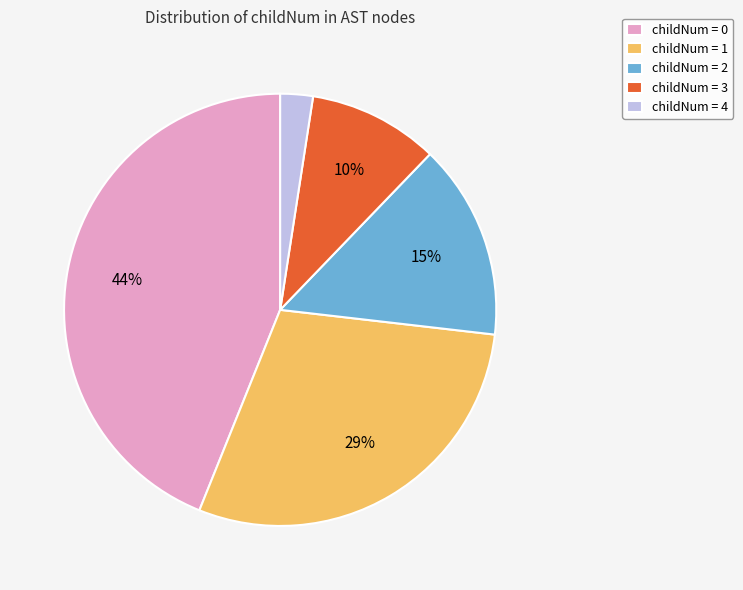

Does any single category account for the majority?

No